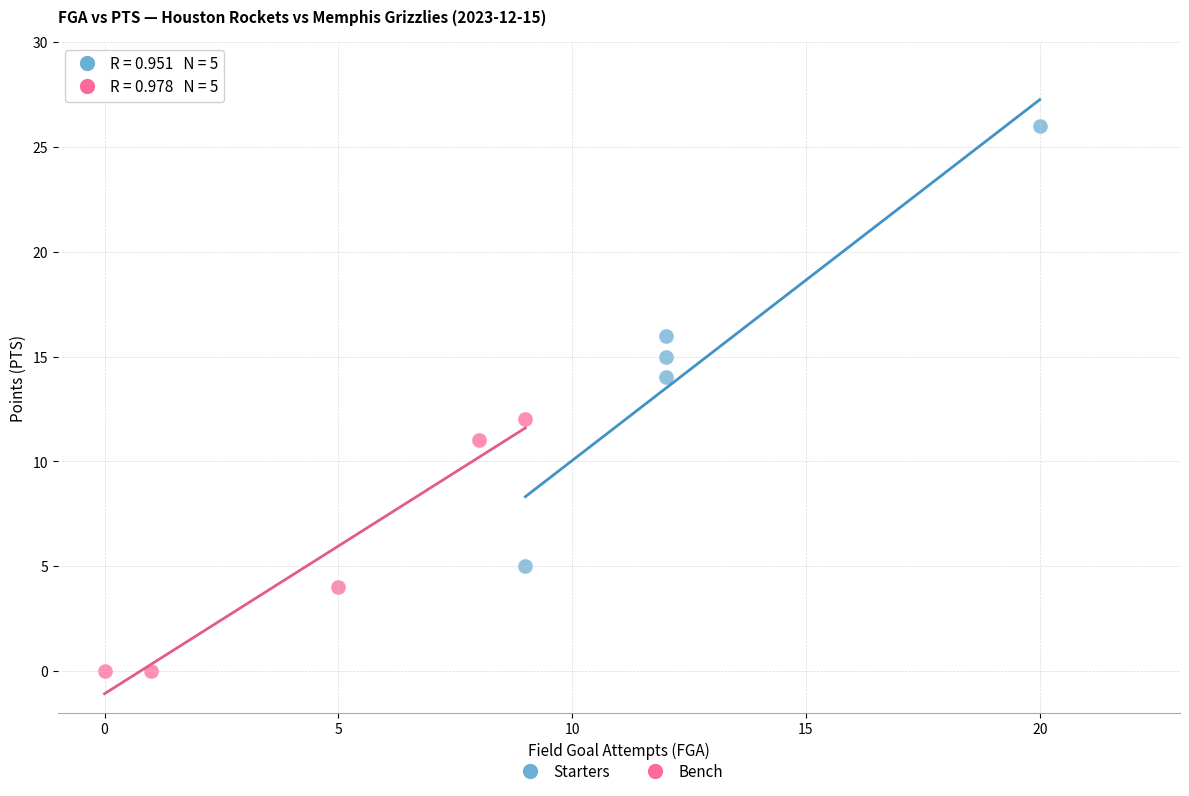

Which series contains the highest Y value?

Starters